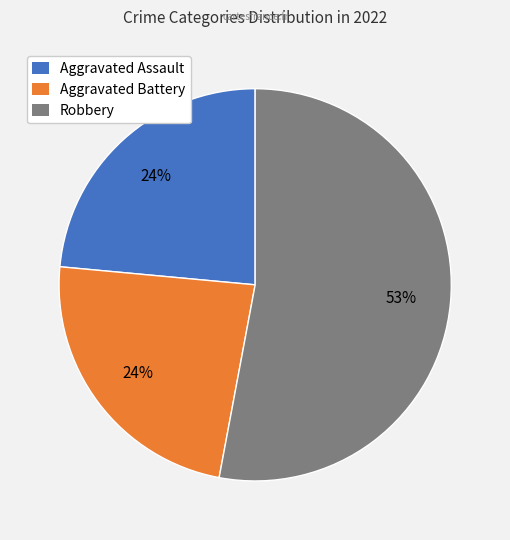

To the nearest percent, what is the difference between the largest and smallest slice percentages?

29%